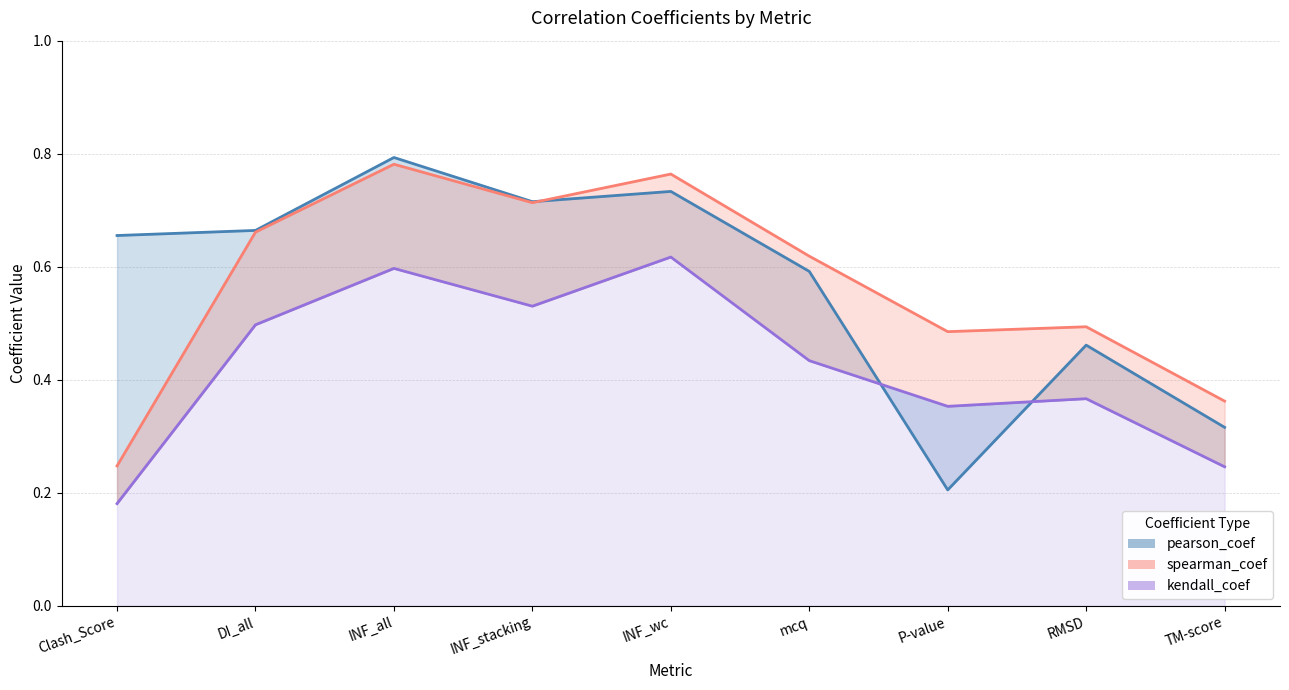

What is the sum of the kendall_coef line values at INF_stacking and Clash_Score?

0.7